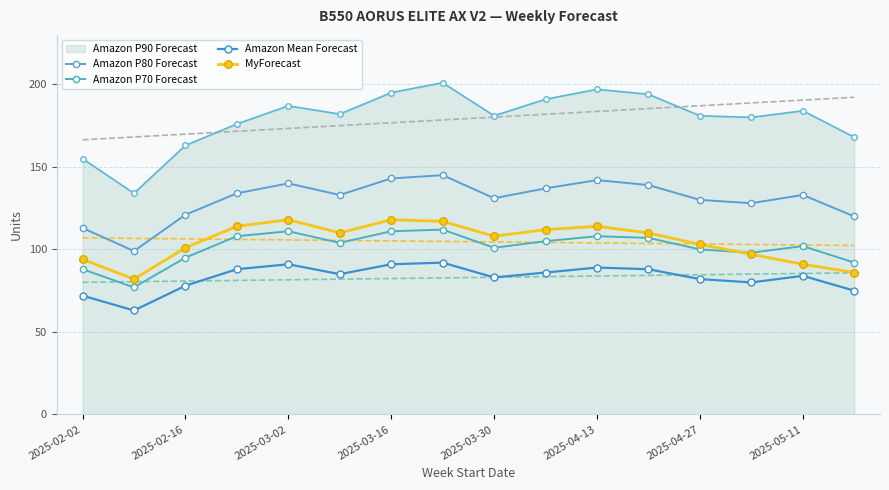

What is the difference between the Amazon Mean Forecast values at 2025-02-02 and 2025-05-11?

12